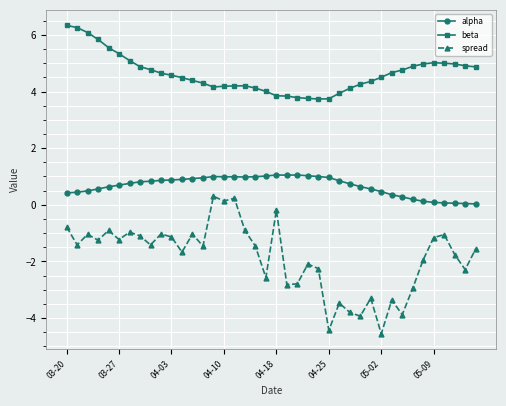

Which series has the largest total across all categories?

beta